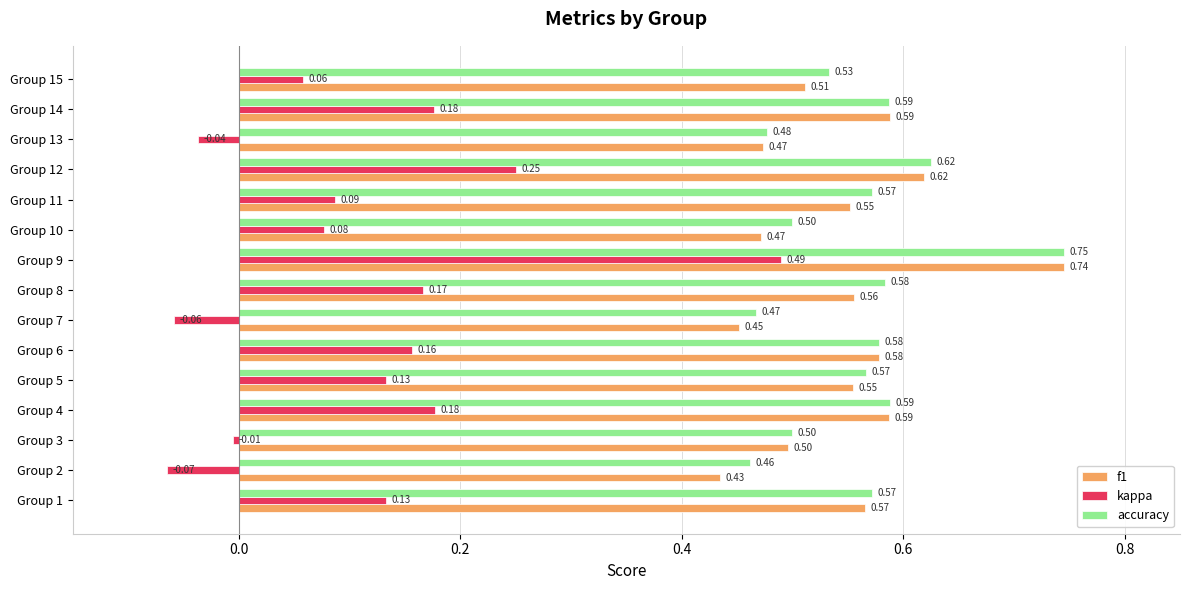

At which category is the sum across all series the highest?

Group 9